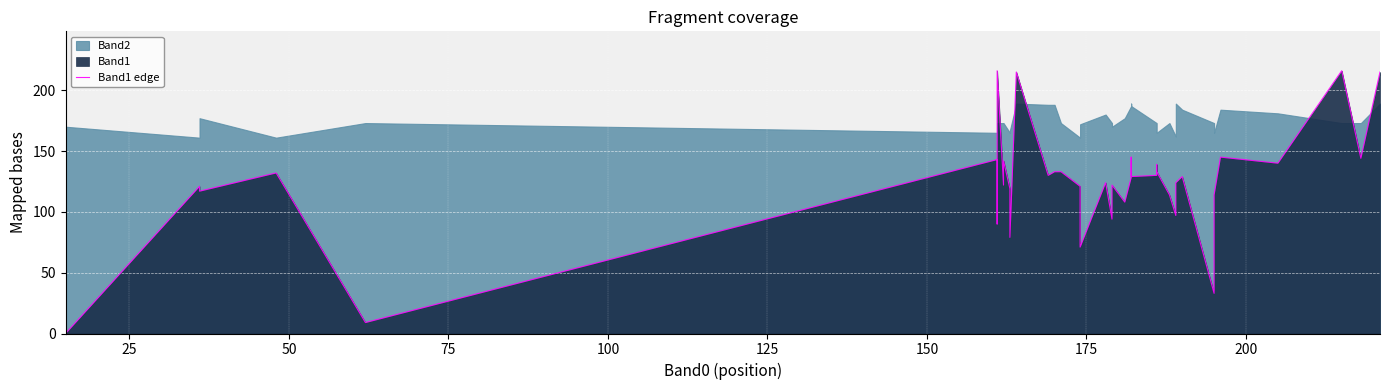

How many values are above zero?

39